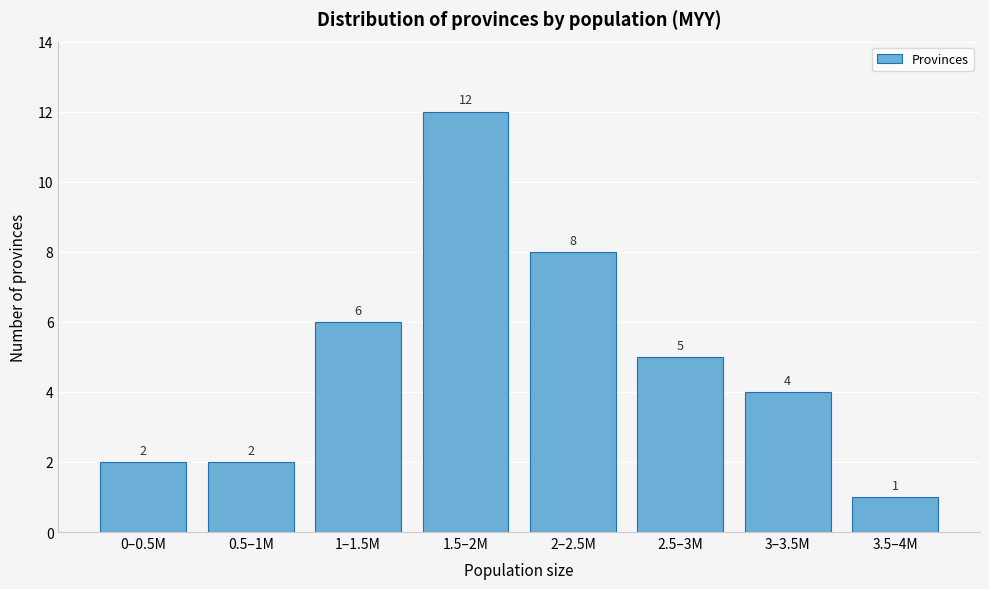

Reading left to right, list all the values displayed in this chart.

0–0.5M=2	0.5–1M=2	1–1.5M=6	1.5–2M=12	2–2.5M=8	2.5–3M=5	3–3.5M=4	3.5–4M=1